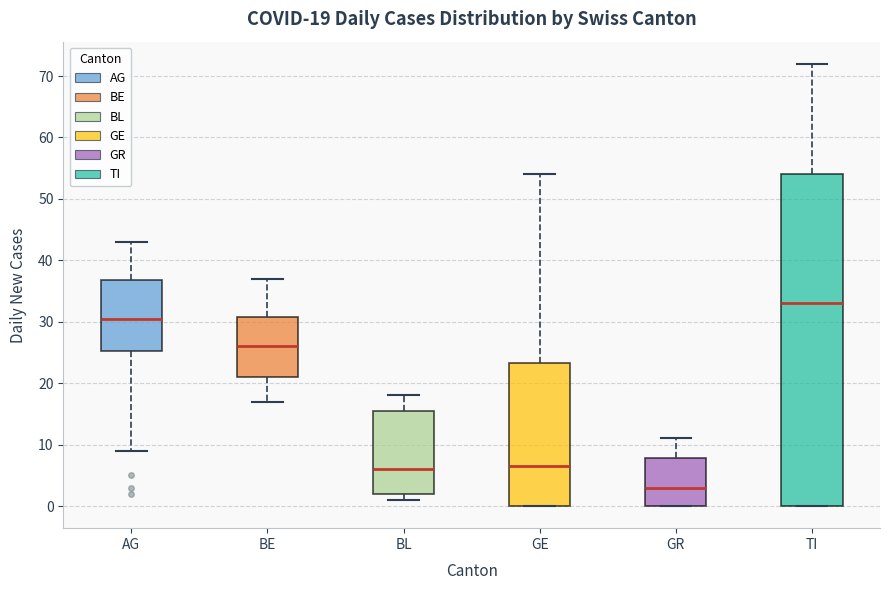

Which box's median line is the highest?

TI